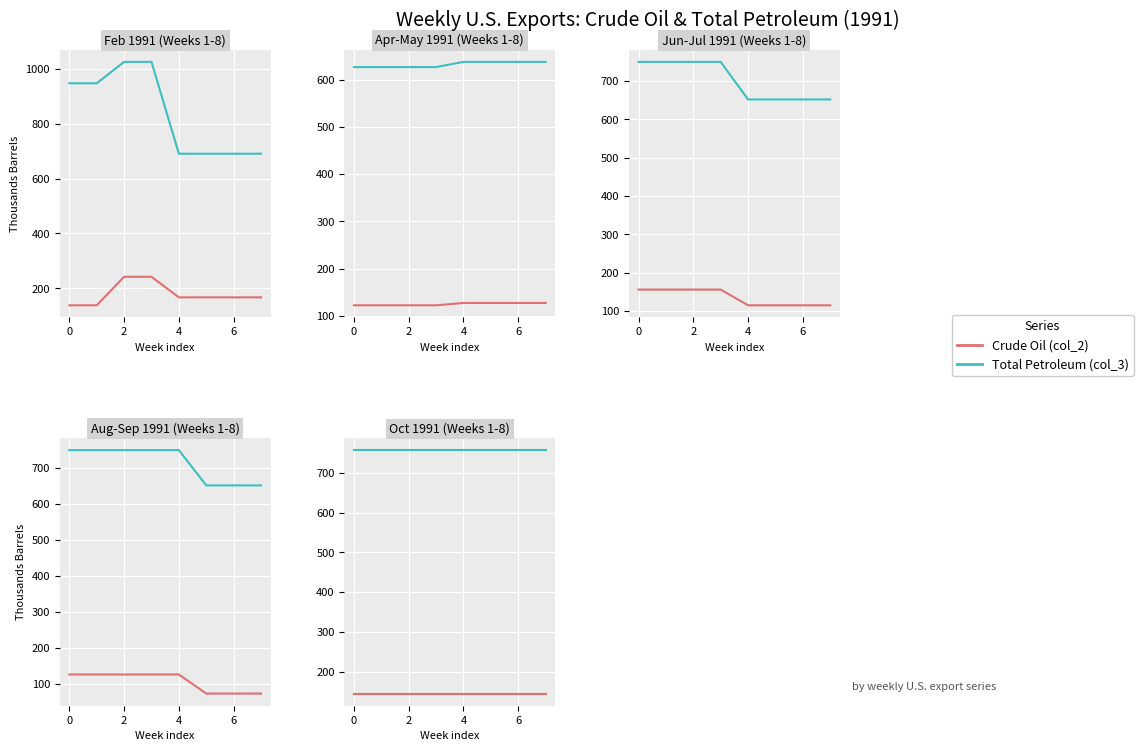

True or false: Weekly U.S. Exports of Total Petroleum has a value of 274 at 4.

False